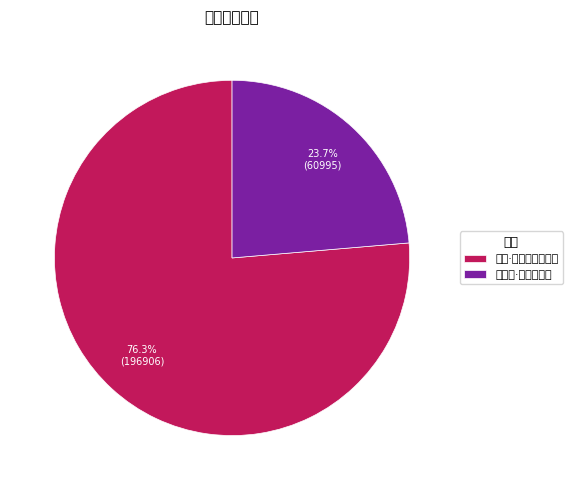

How many segments does this pie chart have?

2